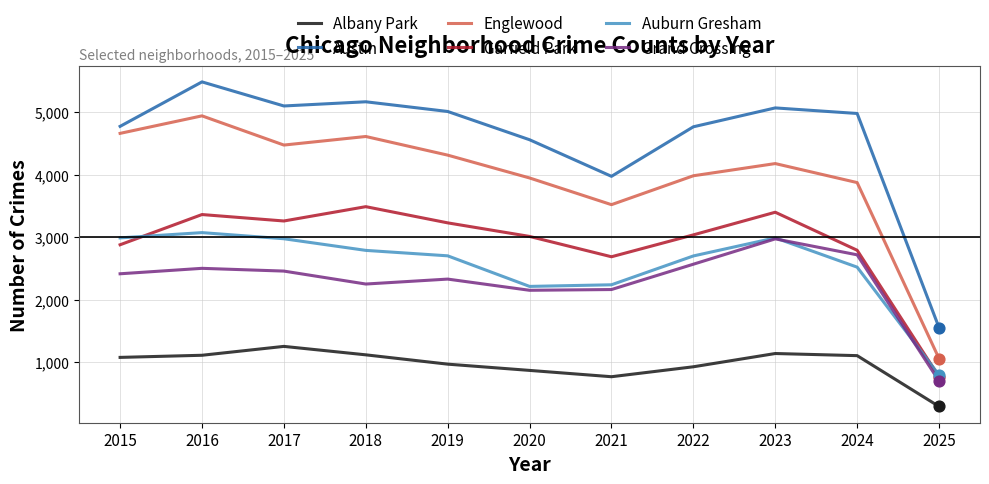

What is the difference between the highest and lowest values at 2022?

3837